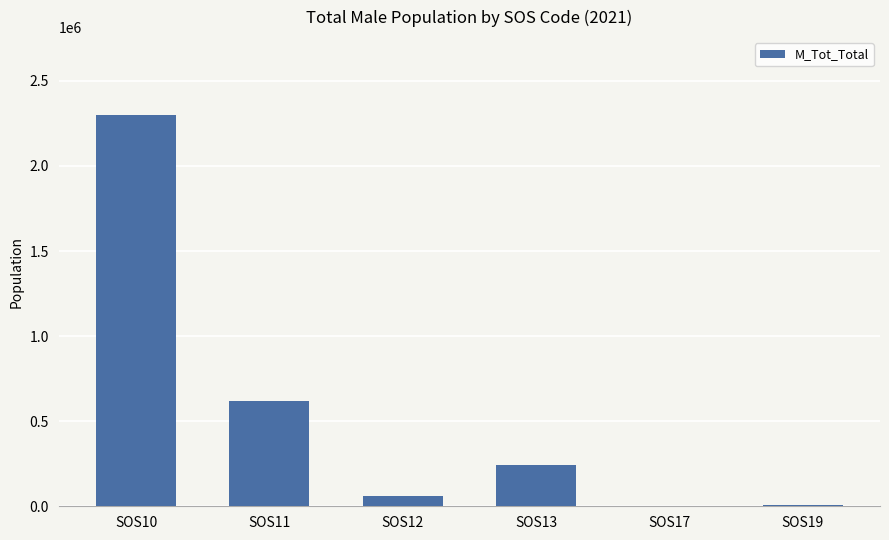

Which category has the highest value across all series?

SOS10